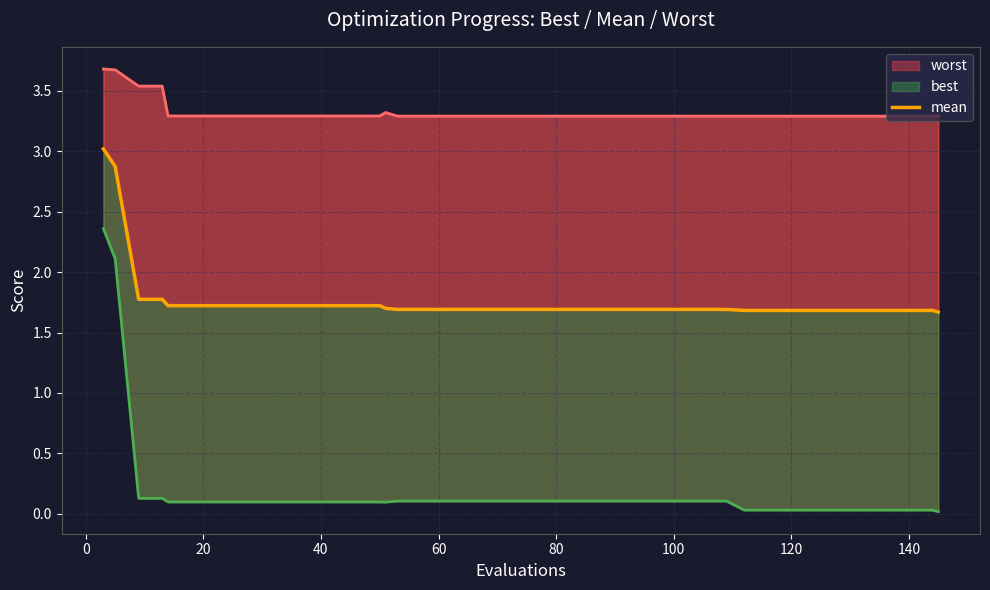

What is the total value across all series at 14?

5.1